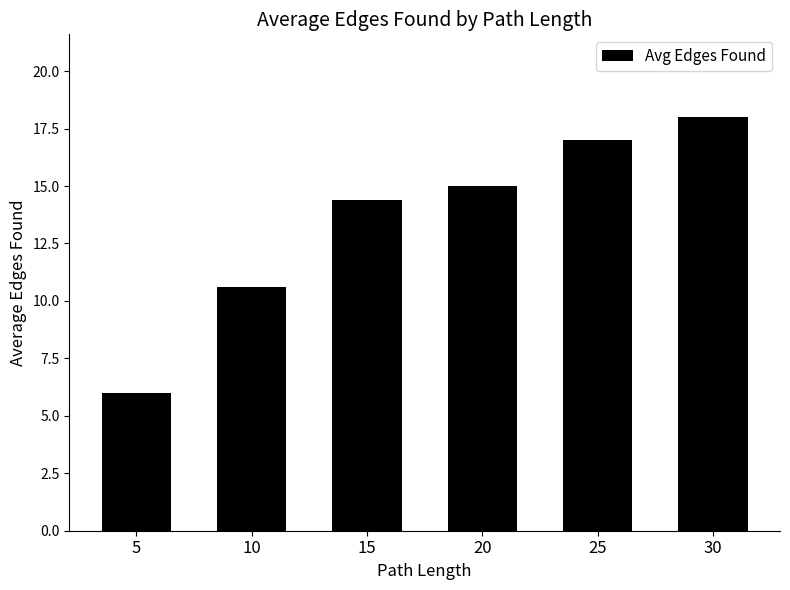

Approximately how many times larger is the value at 15 compared to 30?

0.8